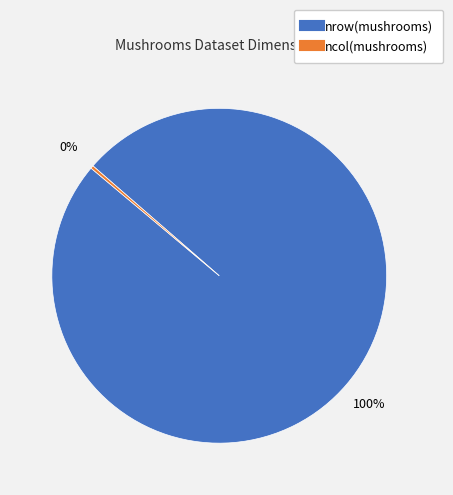

To the nearest percent, what is the average slice percentage?

50%